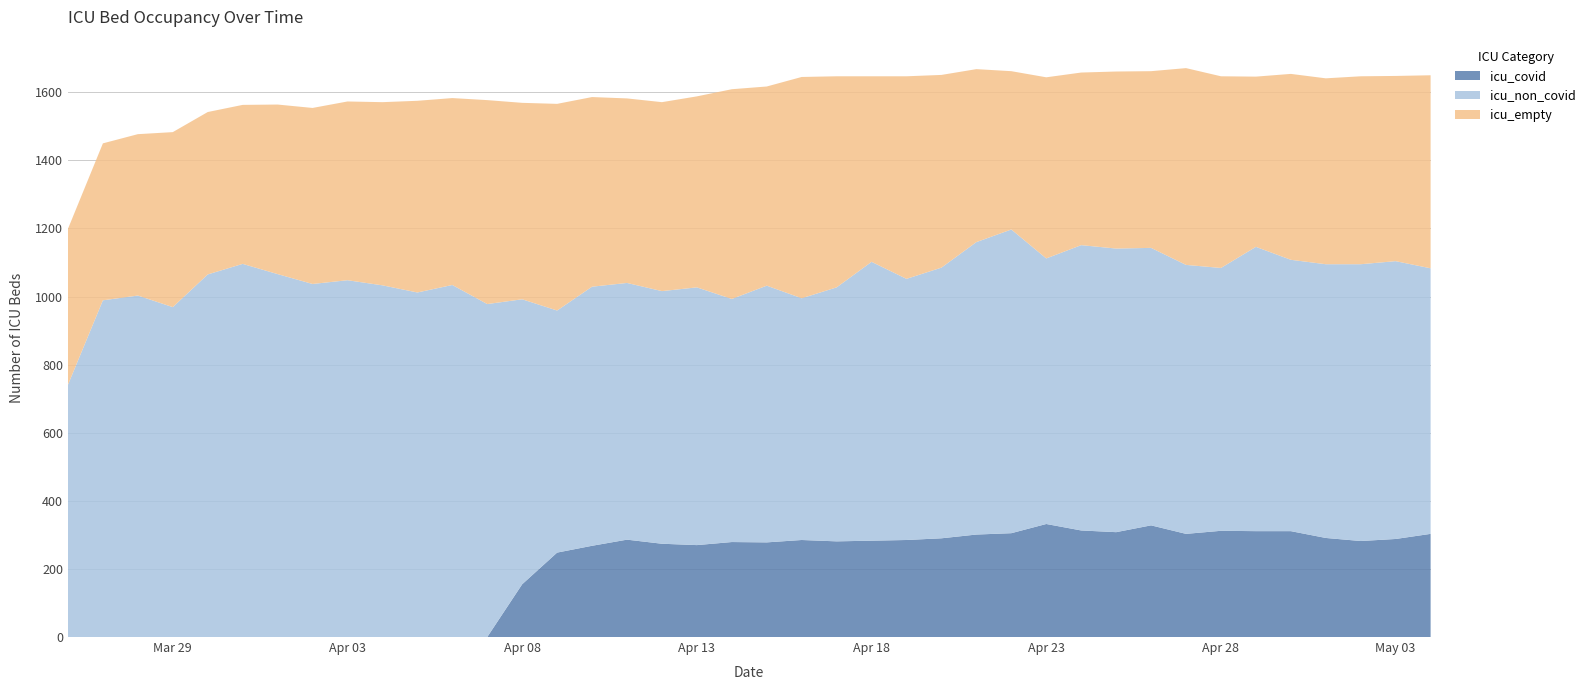

Reading right to left, transcribe all the data shown in this chart.

icu_covid: 303	288	282	291	311	311	312	303	328	308	313	332	305	301	290	285	283	281	285	278	279	270	274	286	268	248	155	0	0	0	0	0	0	0	0	0	0	0	0	0
icu_non_covid: 780	816	813	804	797	835	772	790	815	833	838	780	892	859	795	767	819	746	710	754	714	757	742	754	761	711	837	978	1034	1012	1033	1048	1037	1066	1096	1065	969	1003	989	741
icu_empty: 567	544	552	546	546	500	563	578	519	520	507	532	465	508	566	595	545	620	650	585	616	561	555	542	557	607	577	599	549	563	538	525	517	498	467	477	514	474	461	458